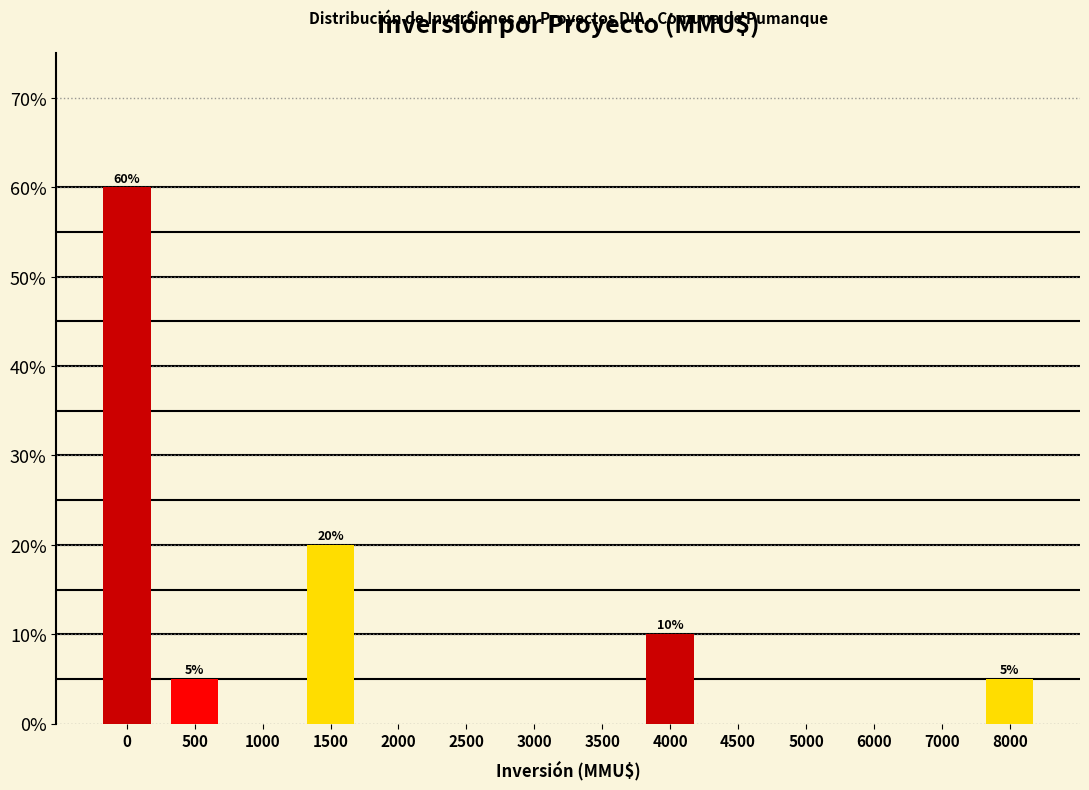

Where is the data nearest to the value 30?

1500